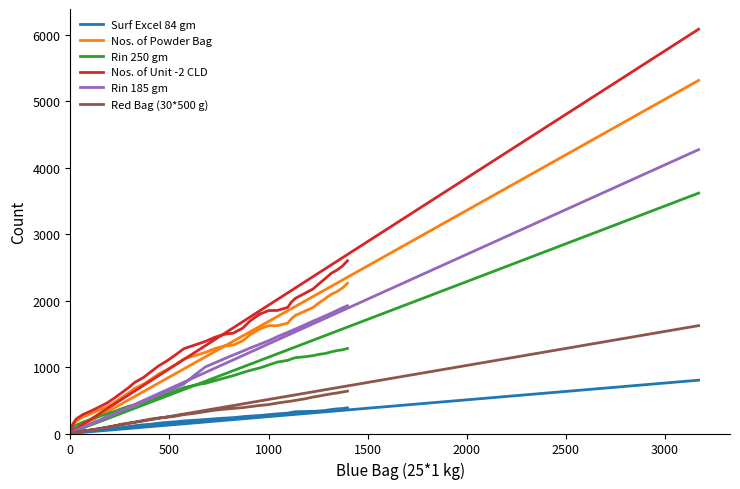

Does the chart display data point markers on the line(s)?

No